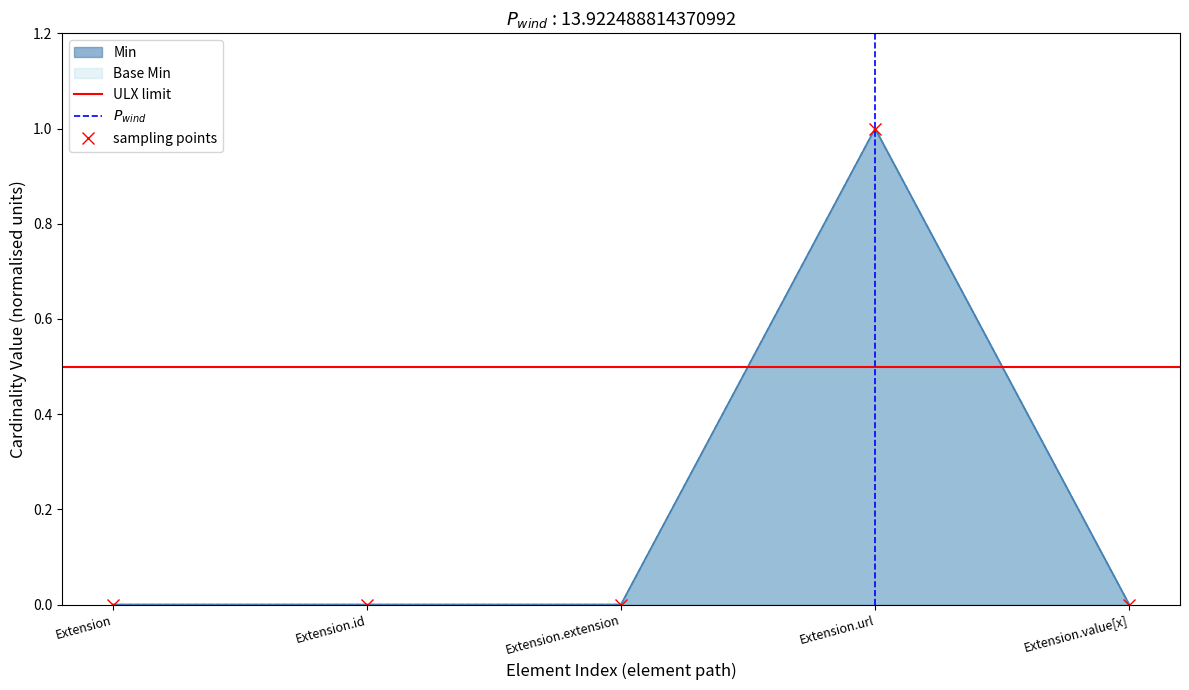

Which series changed the most between Extension.extension and Extension.value[x]?

Min